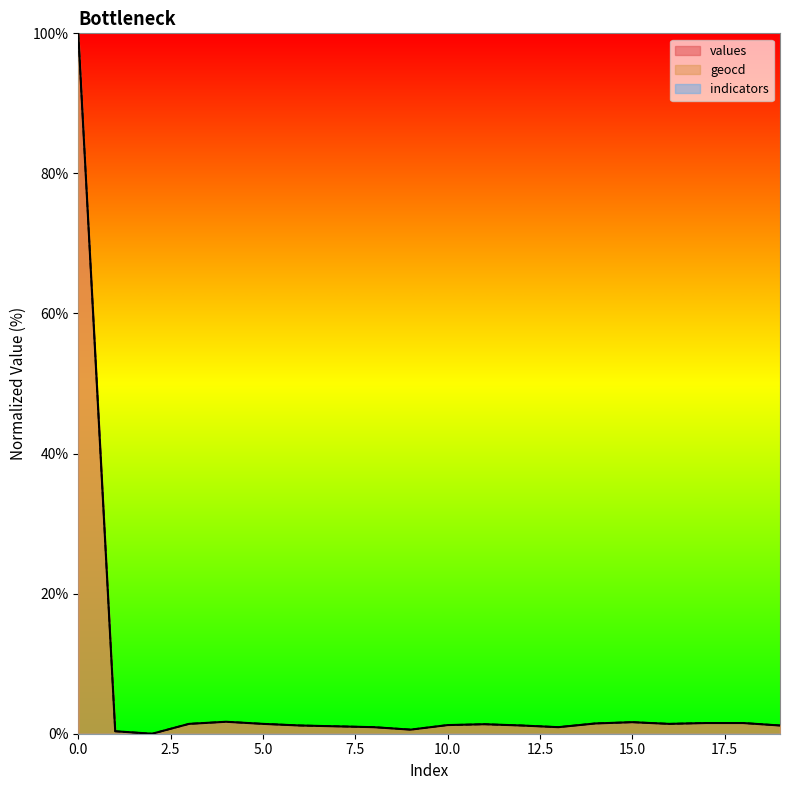

True or false: geocd has a value of 2.5 at 17.

False